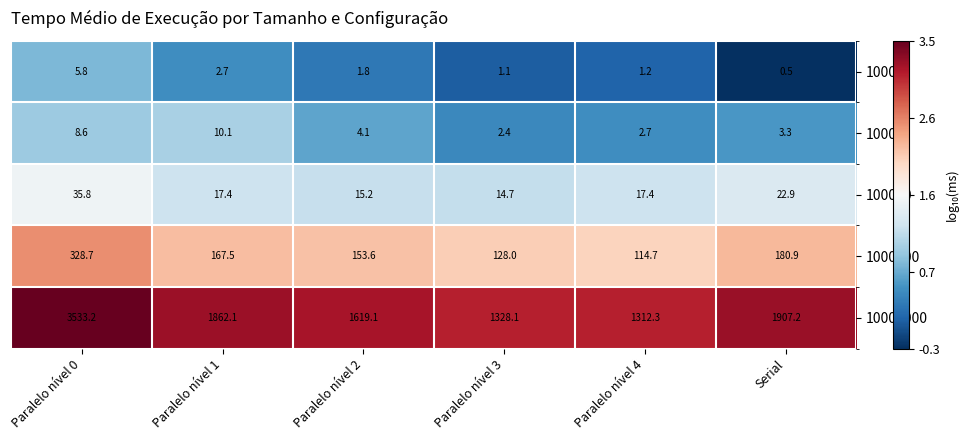

The value of 100000 at Paralelo nível 3 is 3.3. True or false?

False